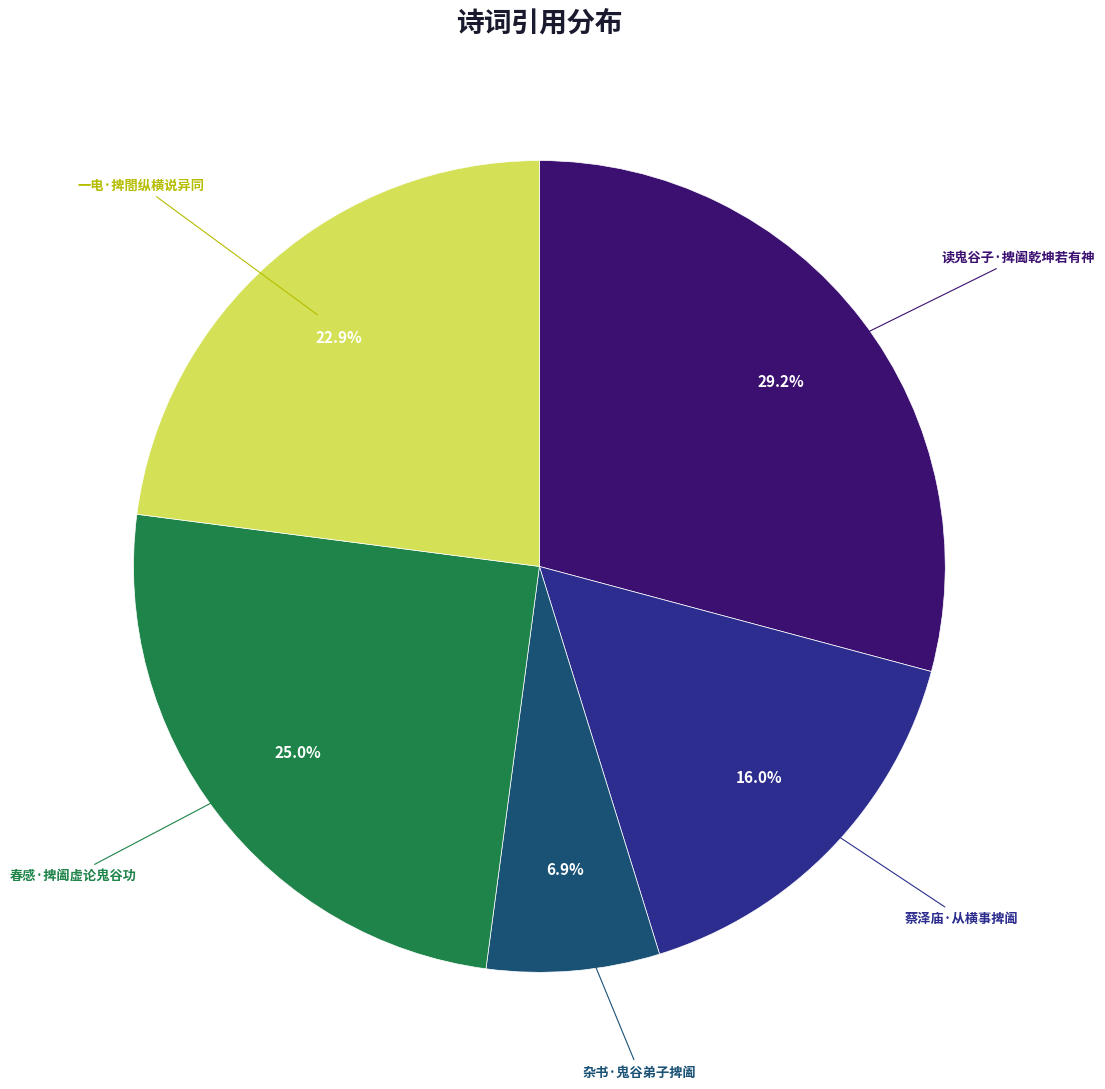

Does any single category account for the majority?

No